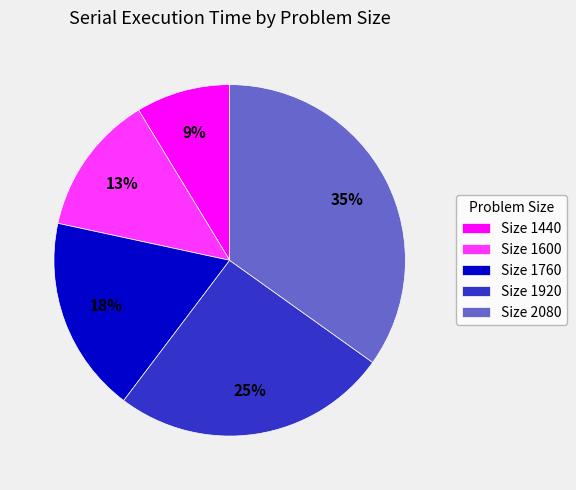

Is there any slice that represents more than half of the pie?

No